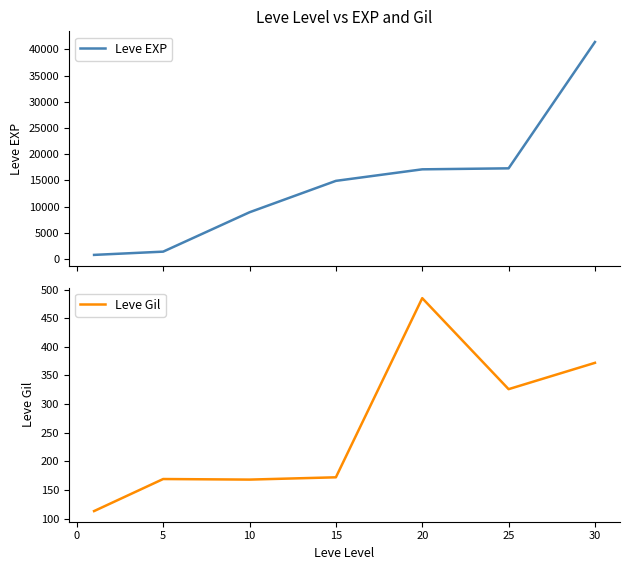

The value of Leve Gil at 30 is 372. True or false?

True